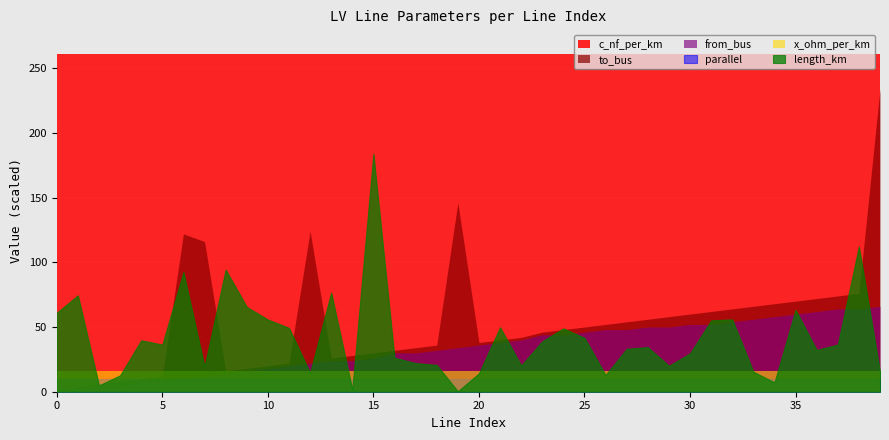

Which series has the largest range (max minus min)?

to_bus